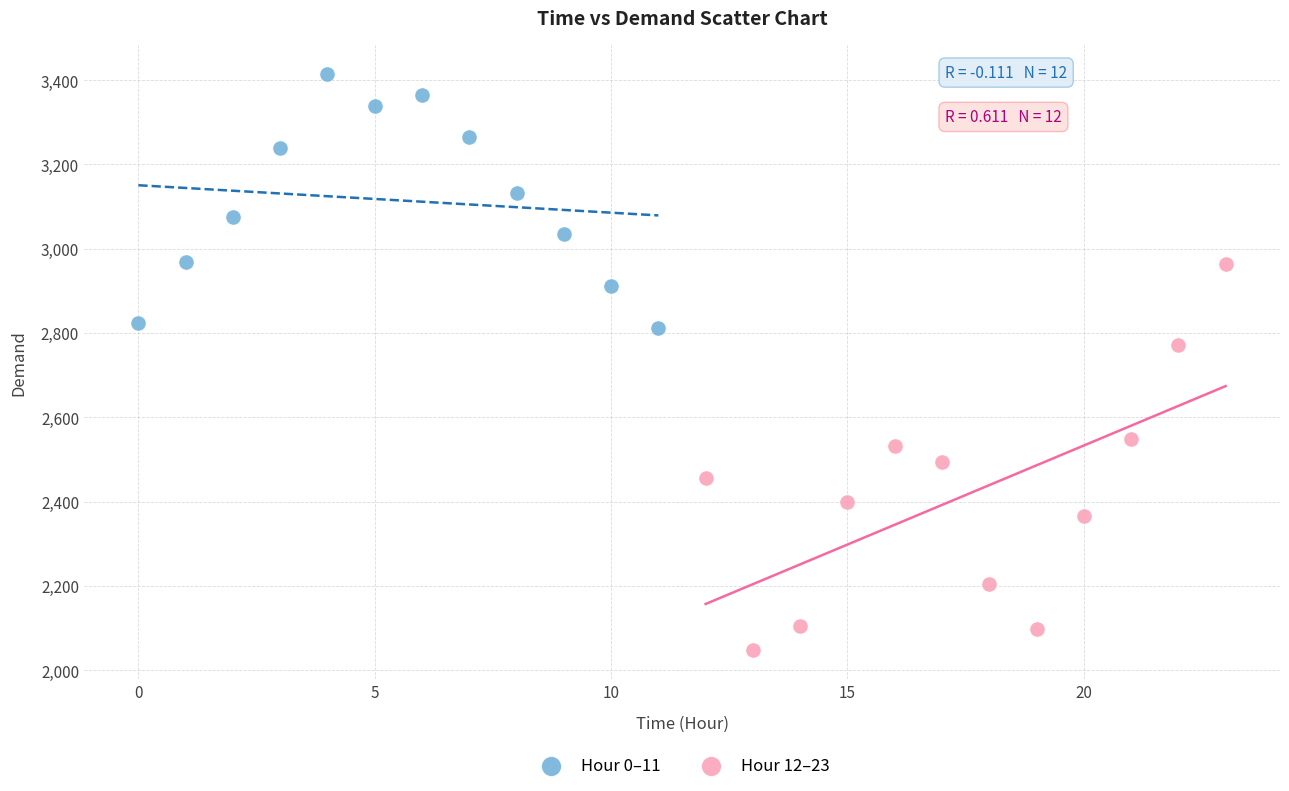

Which series contains the lowest Y value?

Hour 12–23